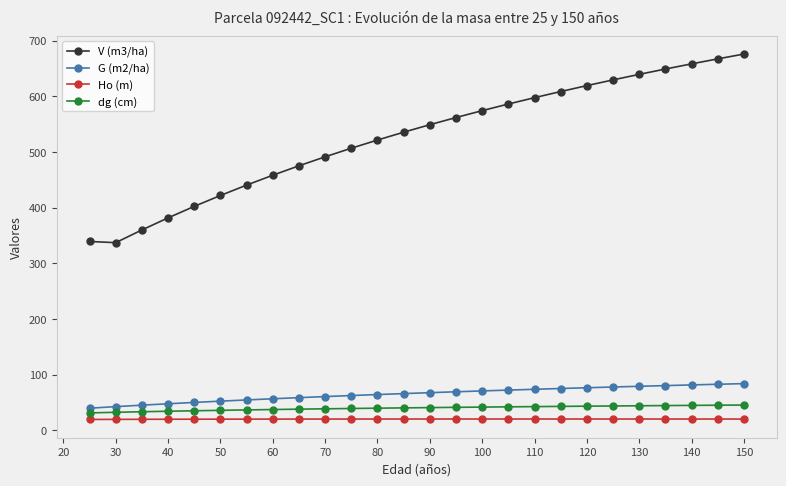

What are all the series names shown in the legend?

V (m3/ha), G (m2/ha), Ho (m), dg (cm)